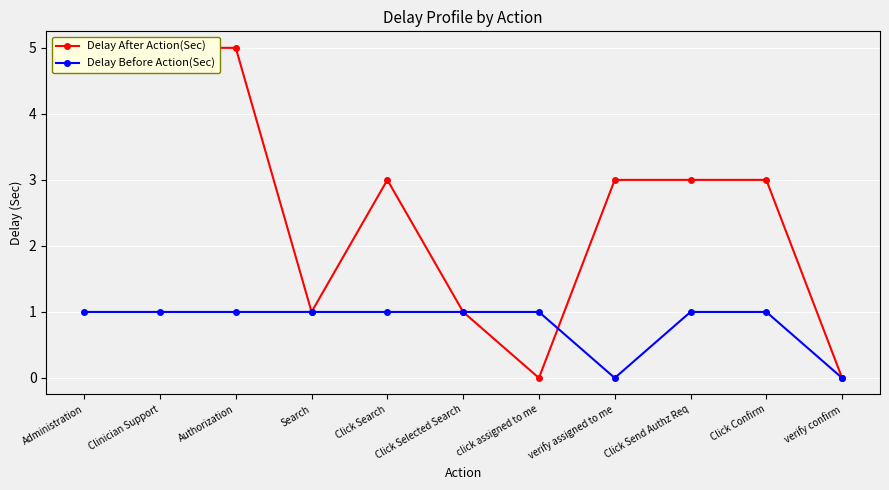

True or false: Delay Before Action(Sec) has more than 1 interior local peaks.

False